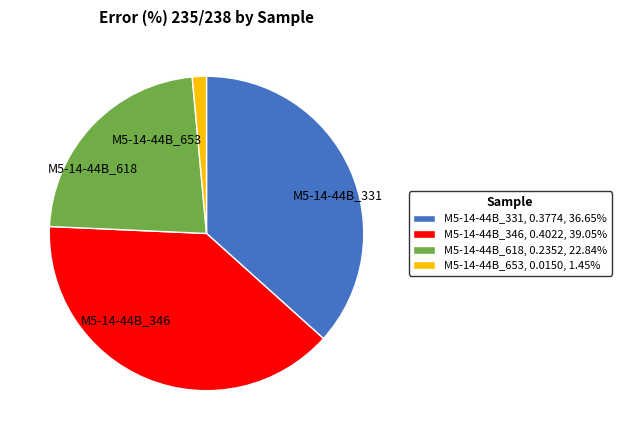

Combined, do M5-14-44B_331 and M5-14-44B_653 account for over 50%?

No